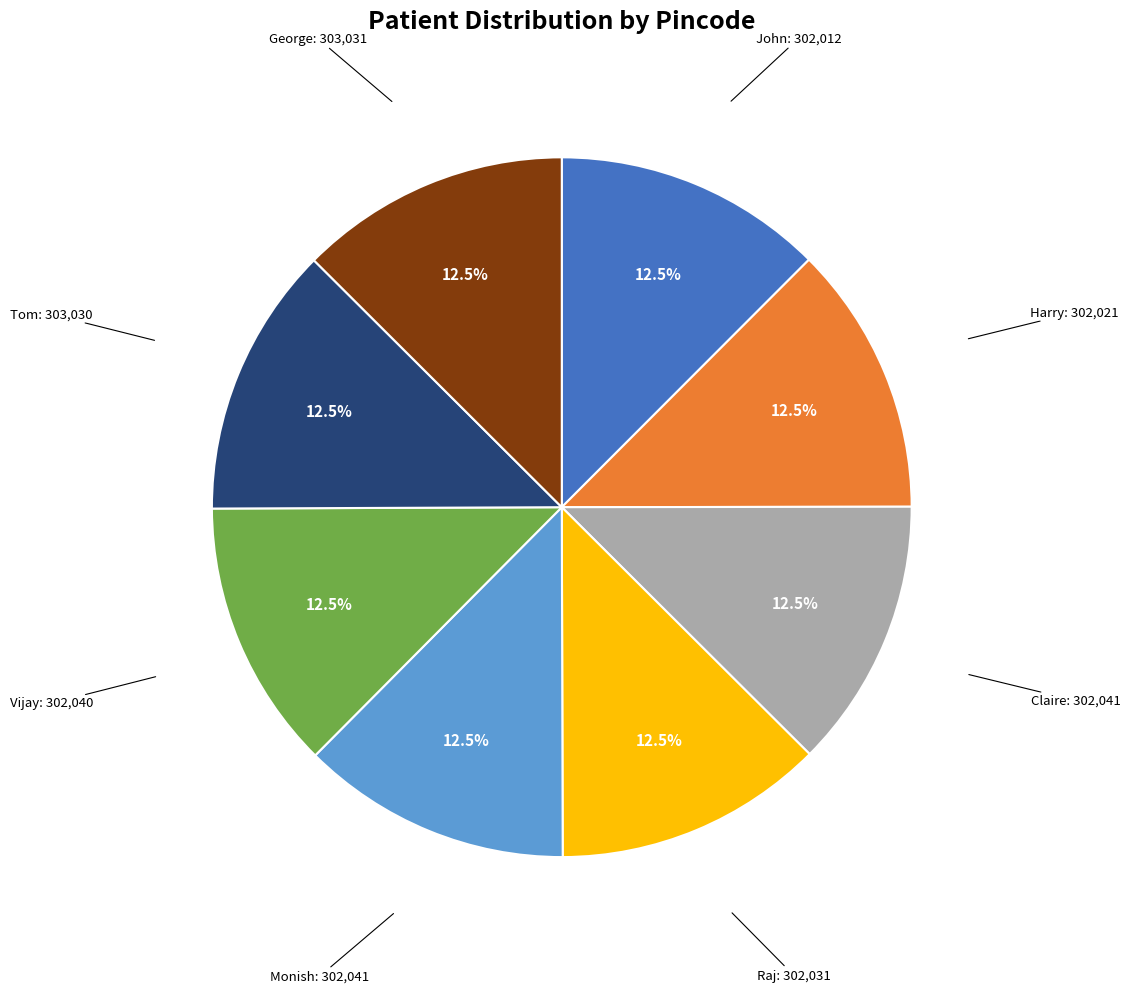

How many slices are in this pie chart?

8